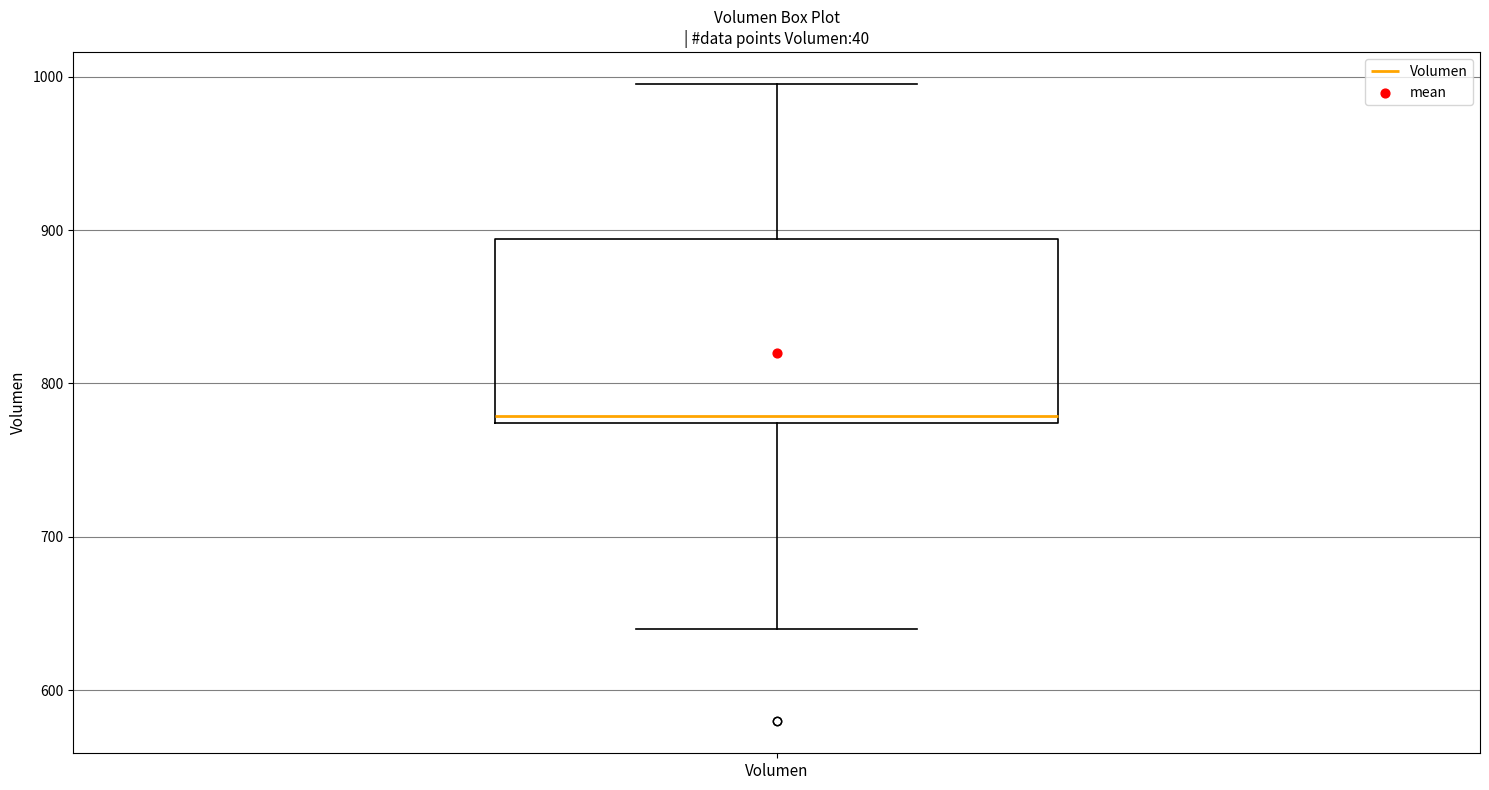

Where does the upper whisker of the box for Volumen end on the y-axis? The values are not printed on the chart, so give them approximately, as read against the axis.

1000